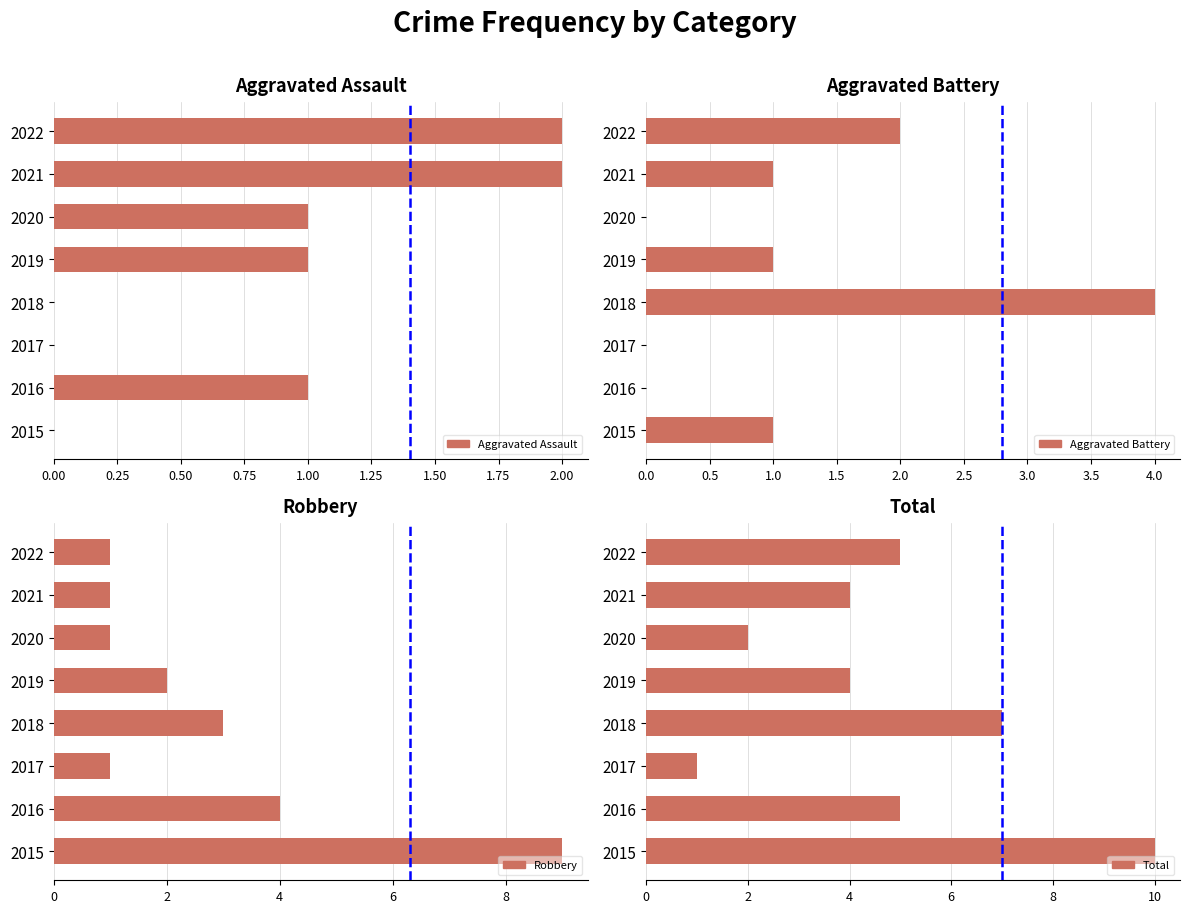

What is the sum of all Robbery values?

22